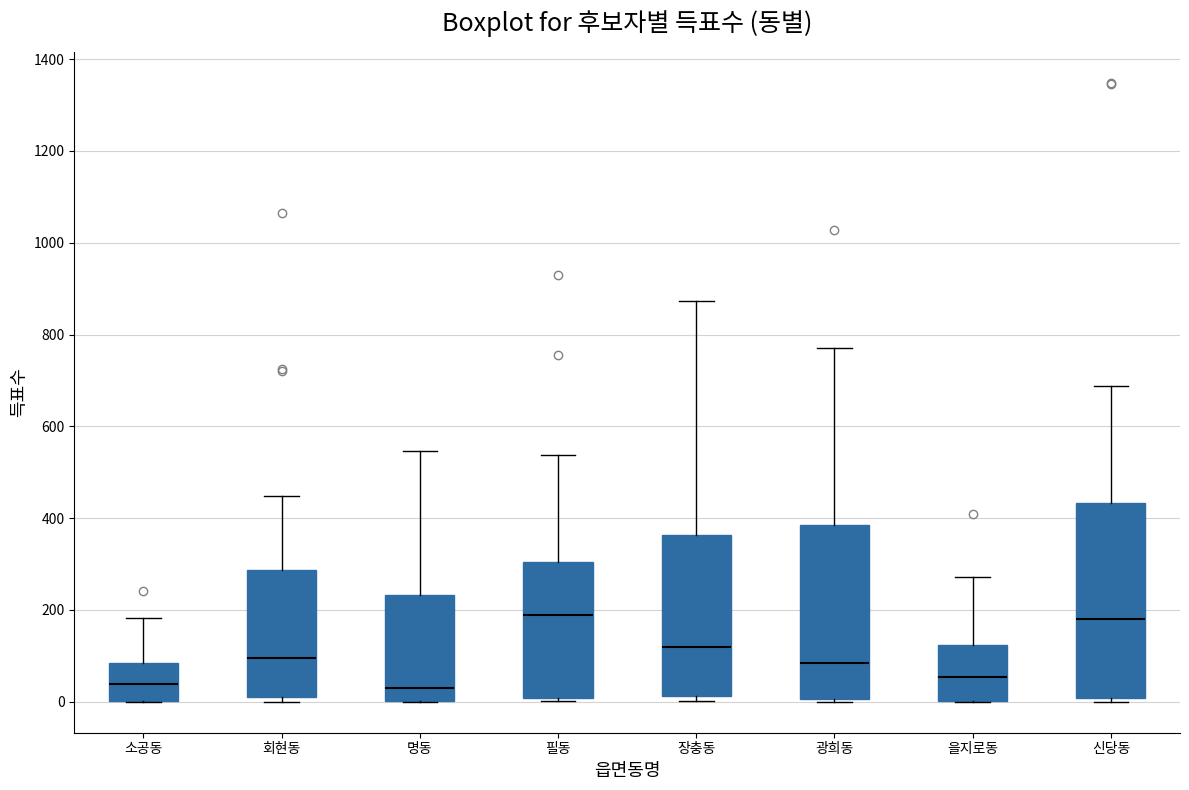

Comparing the boxes themselves (not the whiskers), which one is the tallest?

신당동